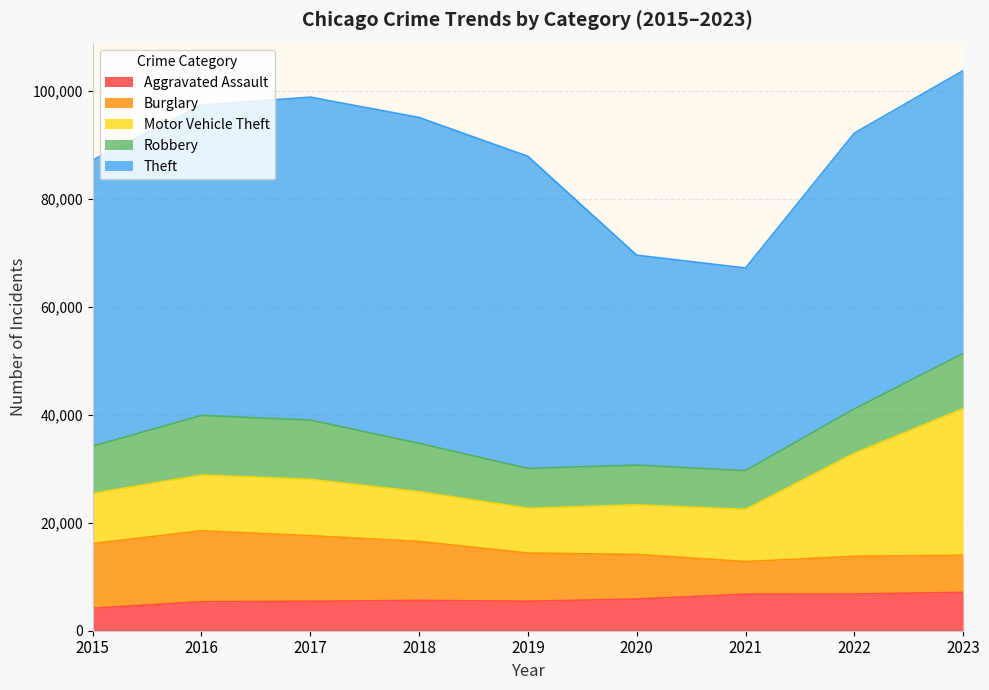

Does the chart display data point markers on the line(s)?

No